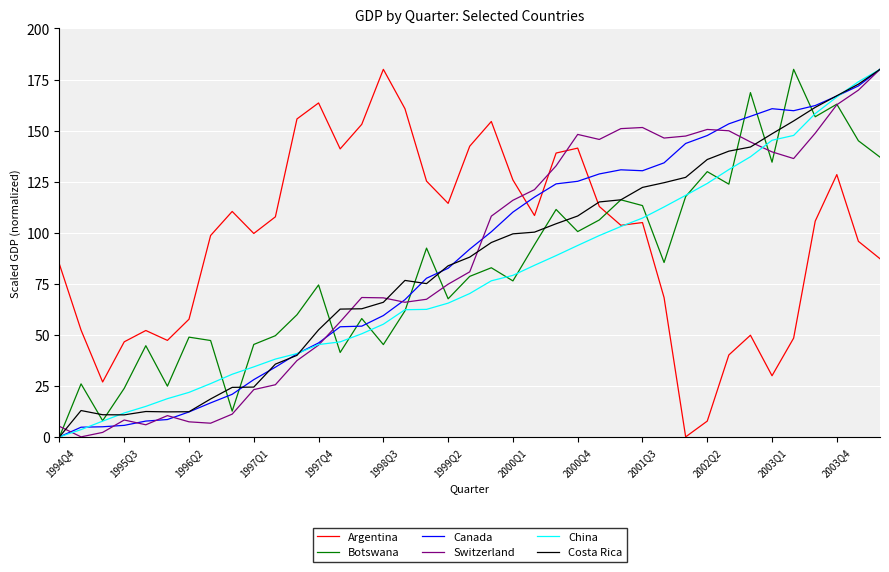

Which series has the largest total across all categories?

Argentina